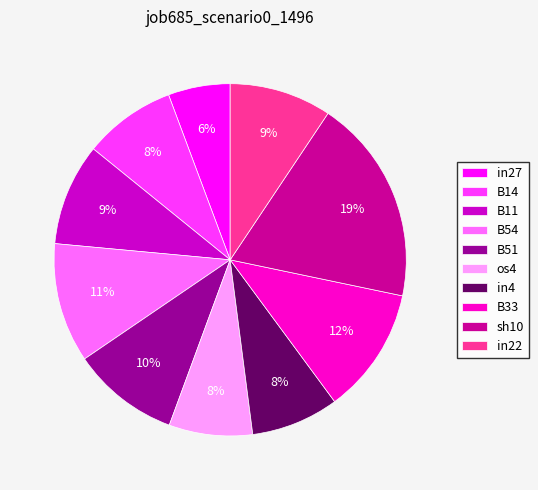

Count the number of slices in the pie.

10